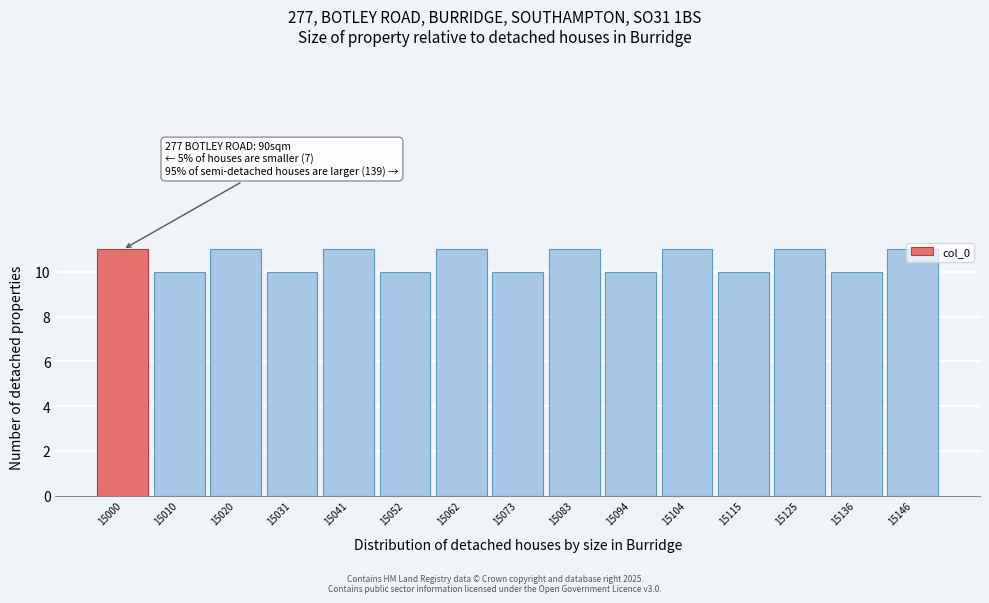

What is the greatest value displayed?

11